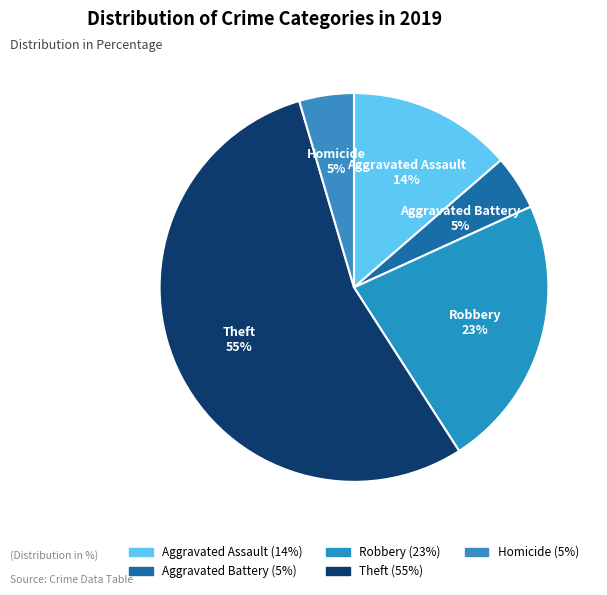

How many segments does this pie chart have?

5